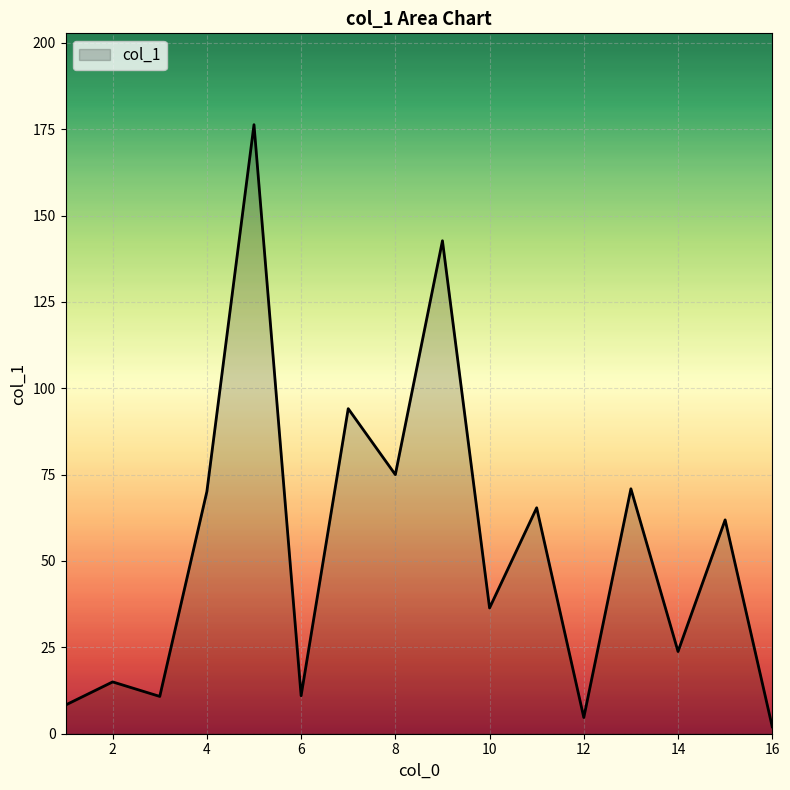

Count the number of values greater than 61.

8